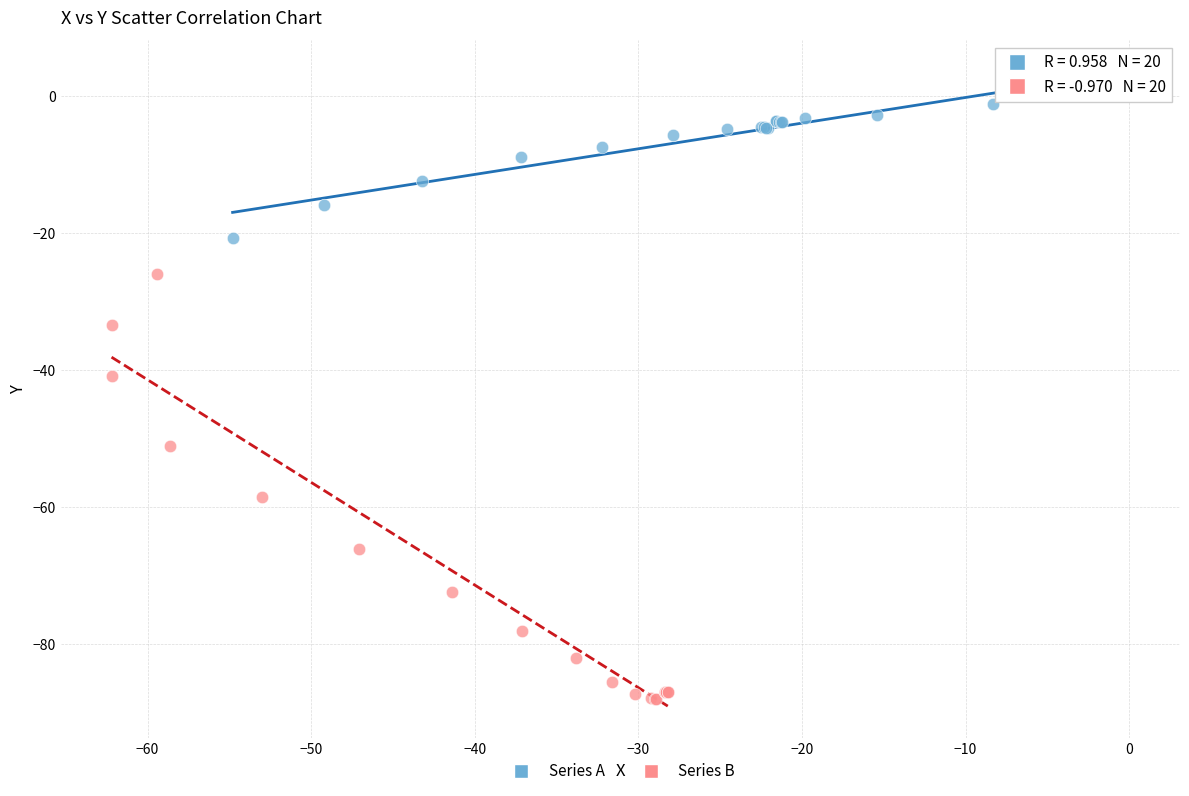

Which series reaches the minimum Y coordinate?

Series B